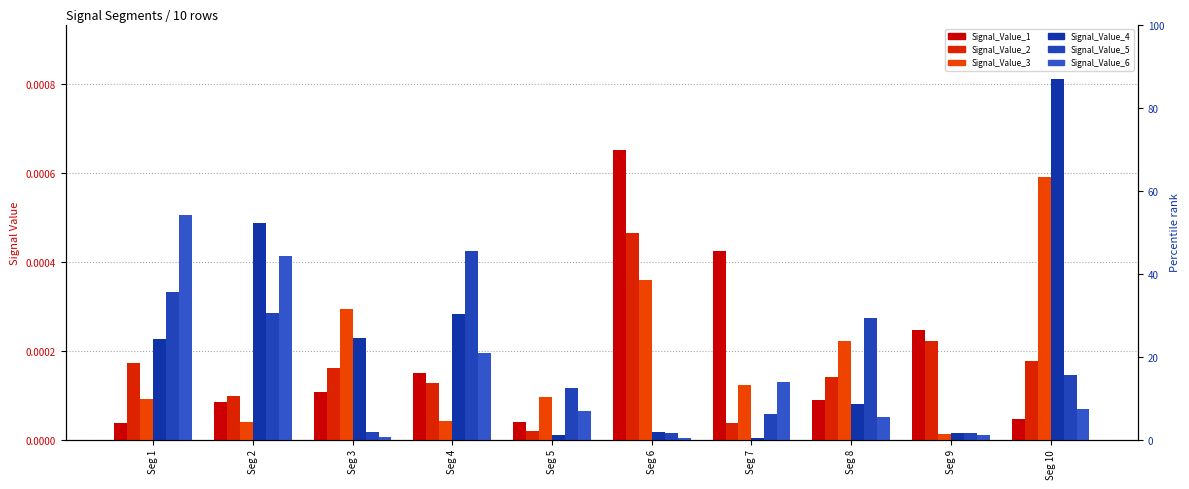

At which label is Signal_Value_1 closest to 0?

Seg 1